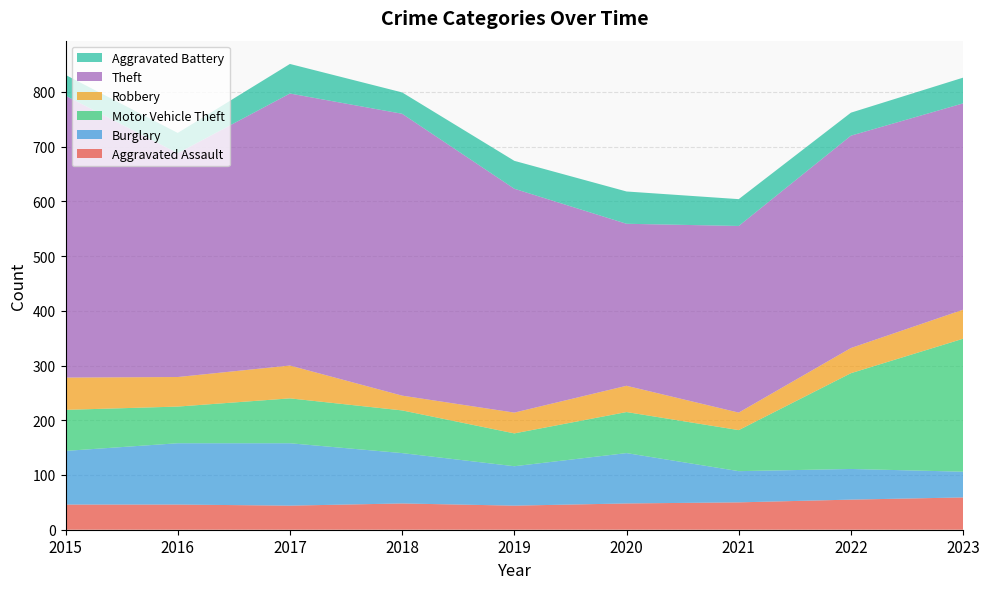

Reading left to right, what are all the values shown in this chart?

Aggravated Assault: 46	46	44	48	44	48	50	55	59
Burglary: 98	112	114	92	72	92	57	56	47
Motor Vehicle Theft: 75	67	82	78	60	75	75	175	243
Robbery: 59	54	60	27	38	48	32	46	53
Theft: 515	409	497	515	409	296	341	388	377
Aggravated Battery: 38	37	54	39	51	59	49	42	47